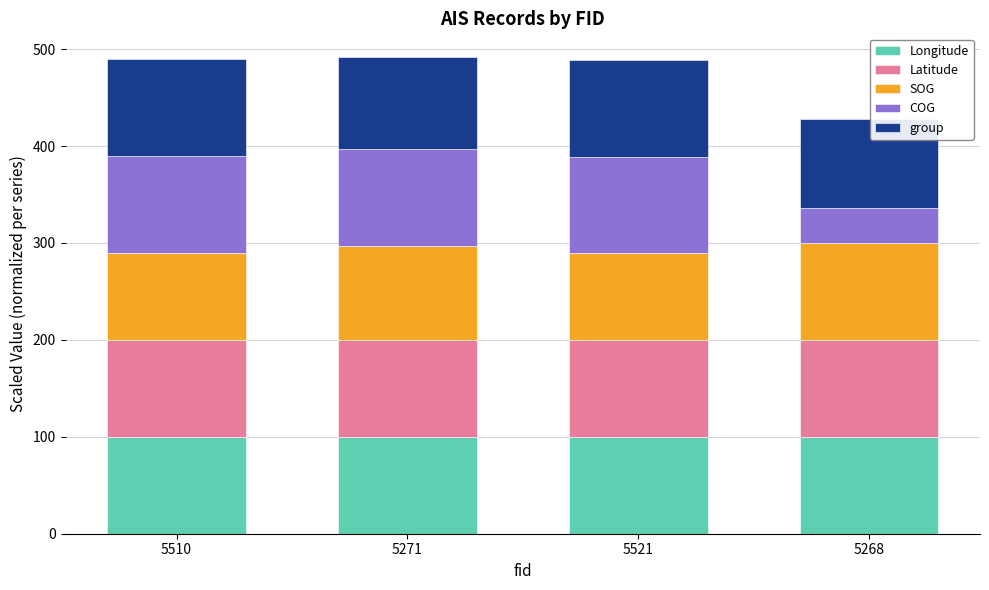

What is the sum of all Longitude values?

399.9